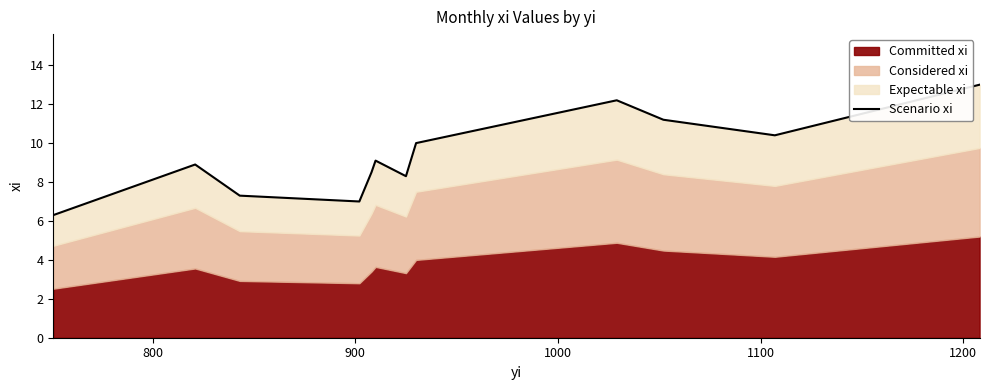

What is the average value?

9.3